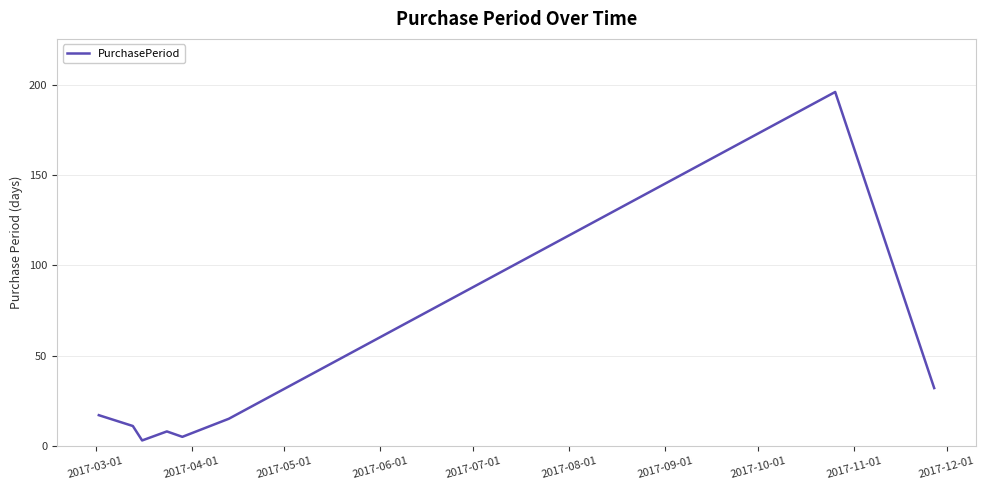

What is the maximum value shown in the chart?

196